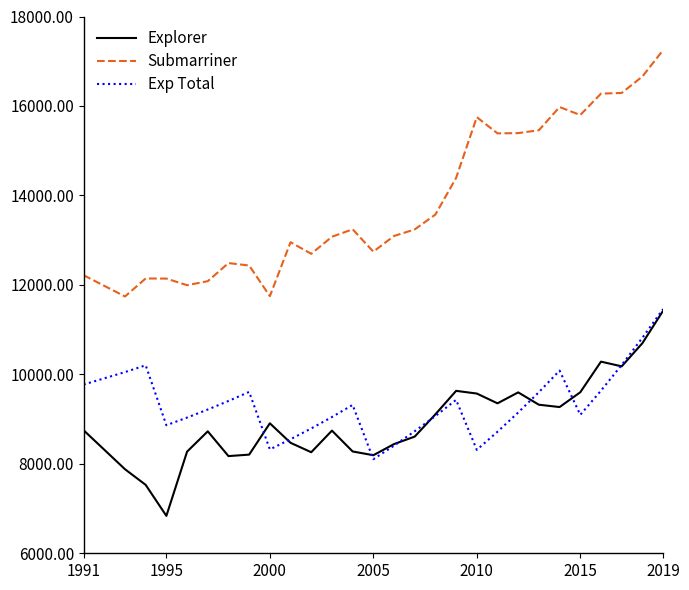

Which series has the largest total across all categories?

Submarriner